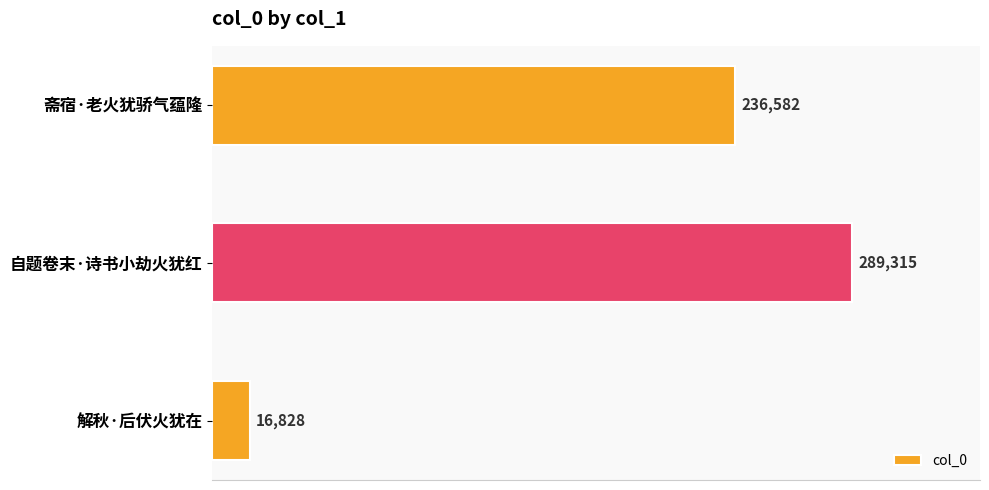

What is the average value?

180908